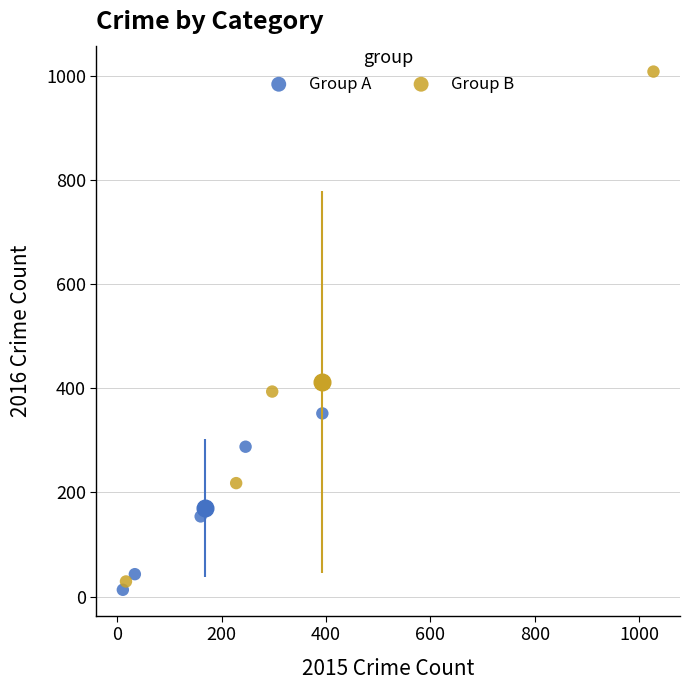

What are all the series names shown in the legend?

Group A, Group B